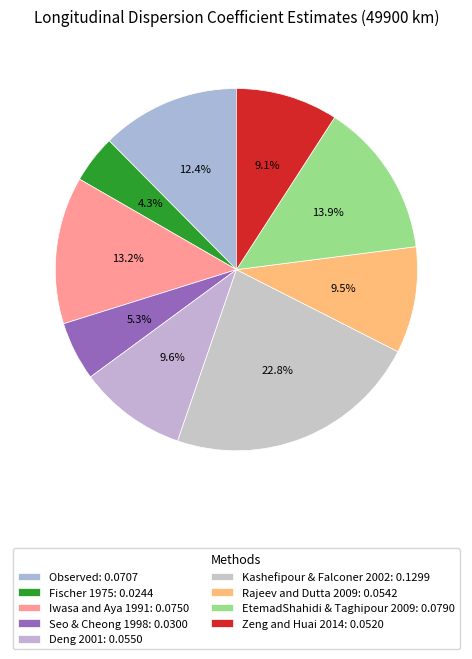

Rank the categories by value from highest to lowest.

Kashefipour & Falconer 2002, EtemadShahidi & Taghipour 2009, Iwasa and Aya 1991, Observed, Deng 2001, Rajeev and Dutta 2009, Zeng and Huai 2014, Seo & Cheong 1998, Fischer 1975